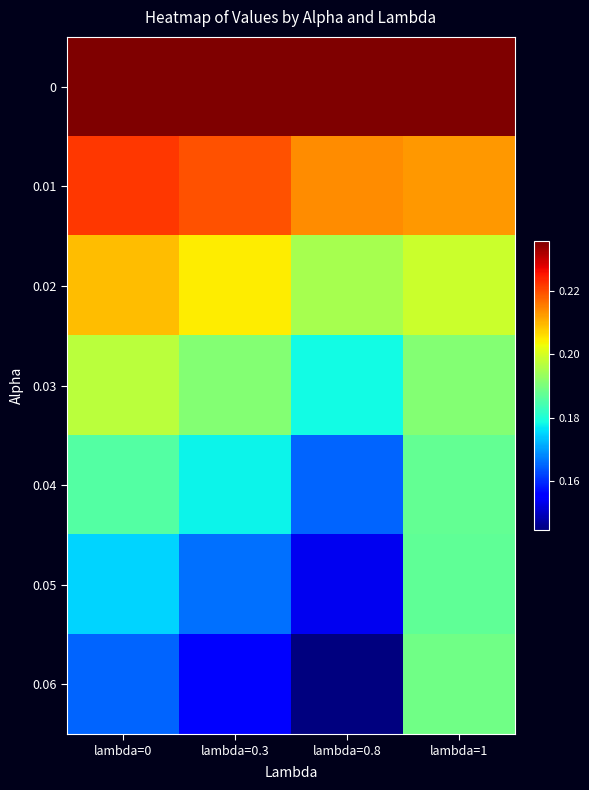

Which series has the widest spread of values?

0.06